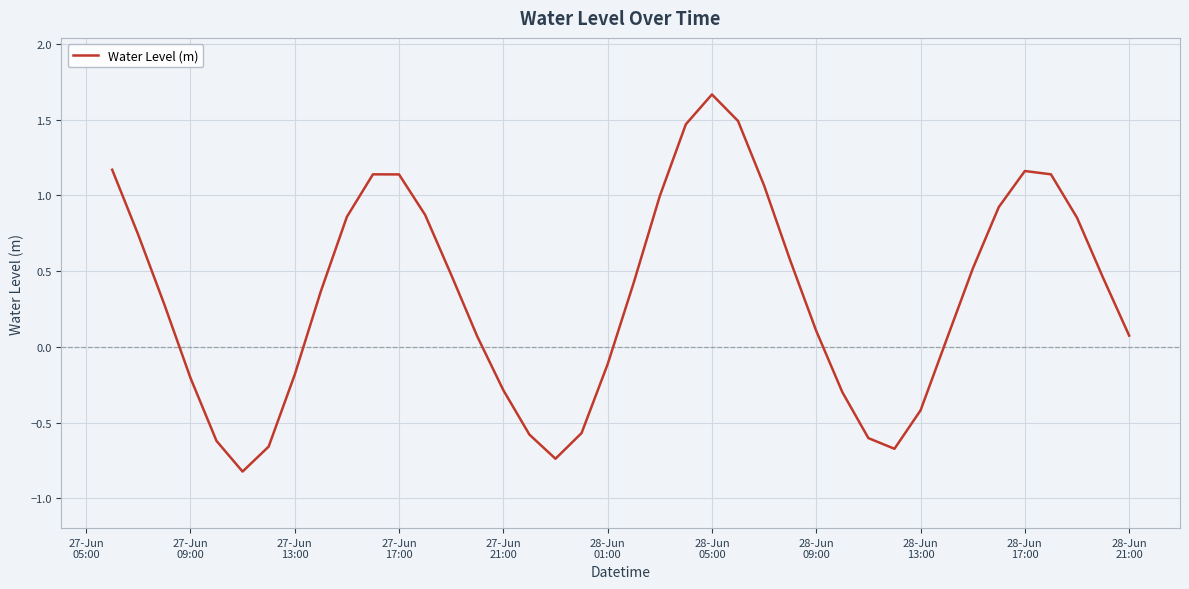

What is the minimum value shown in the chart?

-0.8